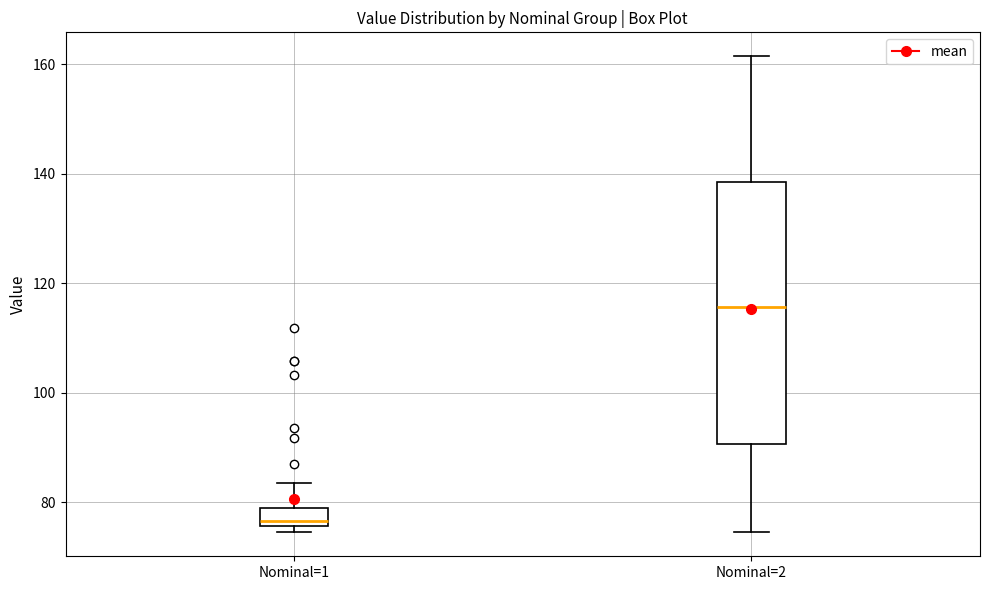

Comparing the boxes themselves (not the whiskers), which one is the tallest?

Nominal=2